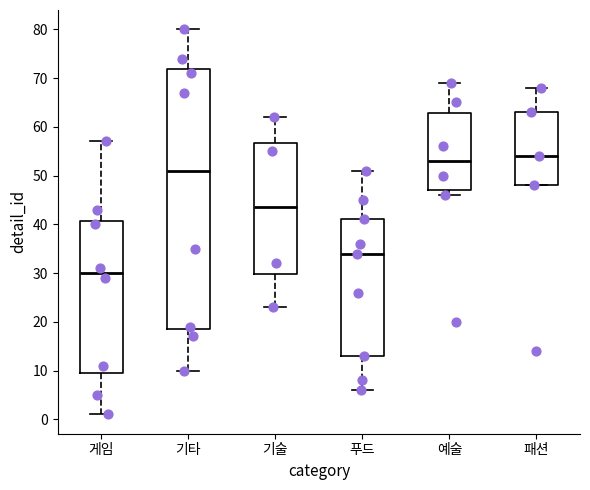

Which box has the lowest median line?

게임